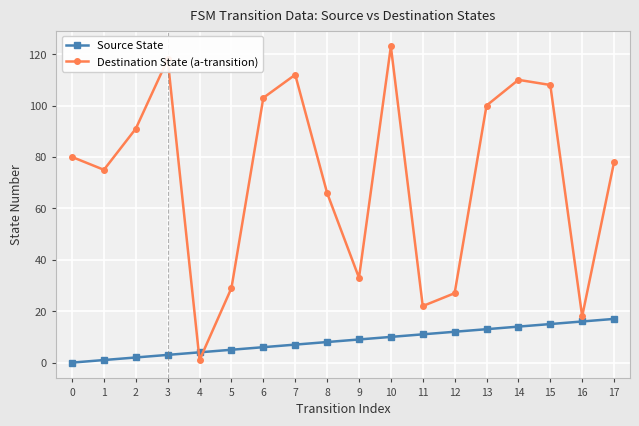

At which label does Destination State (a-transition) reach its minimum?

4